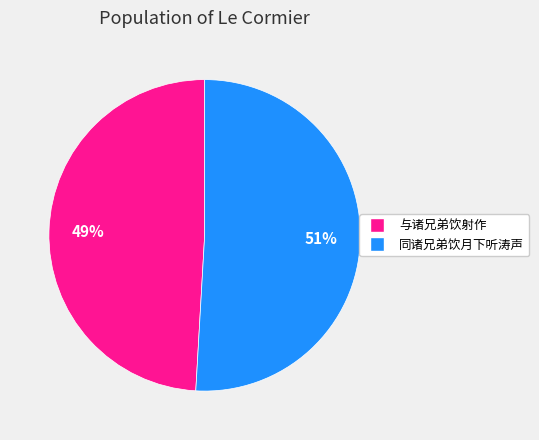

Which slice represents more than half of the pie?

同诸兄弟饮月下听涛声